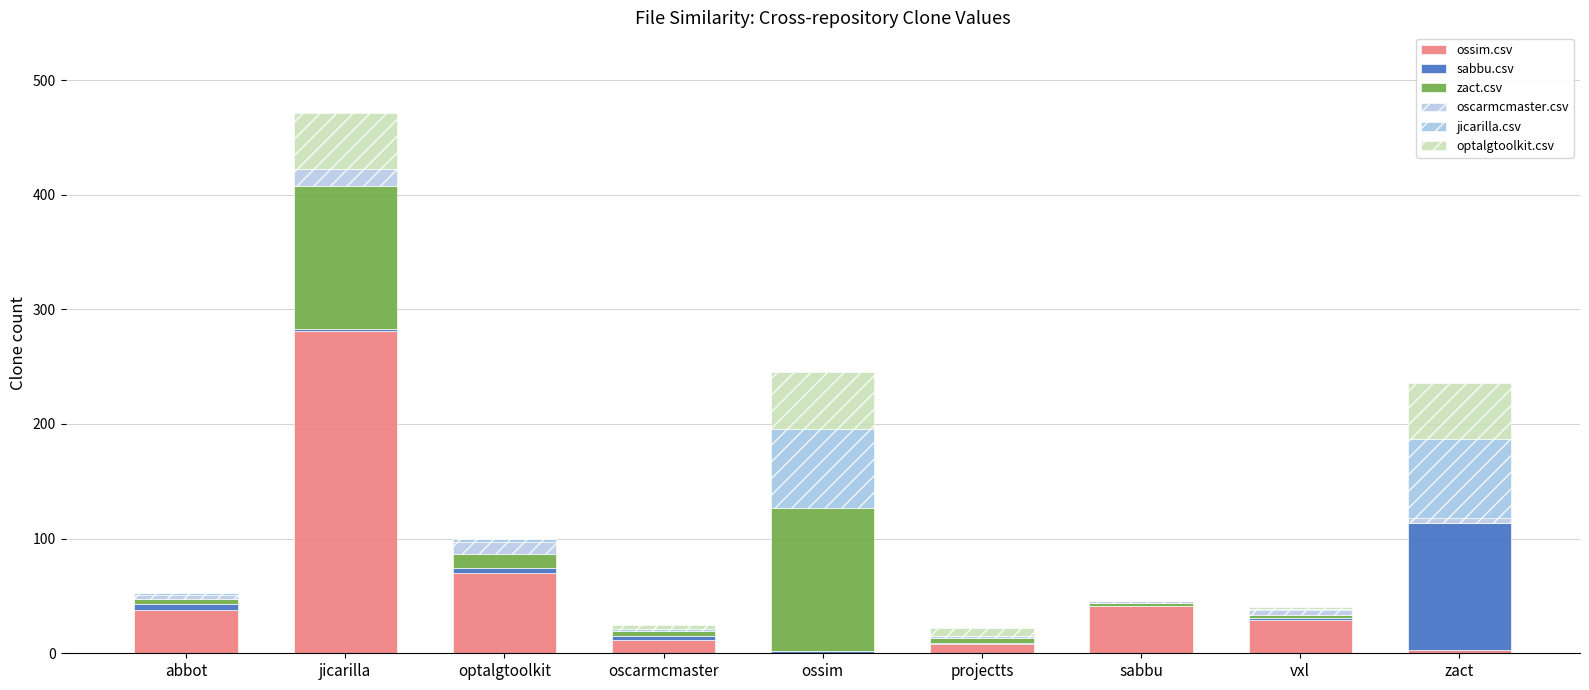

Count the number of data series in this chart.

6